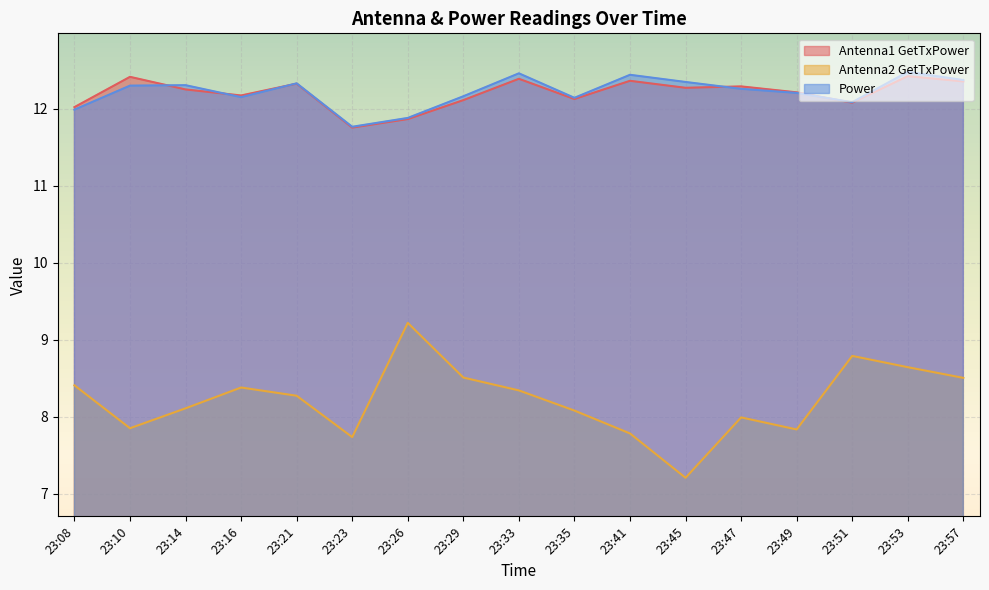

The Antenna2 GetTxPower series shows 7.8 at 23:41. True or false?

True